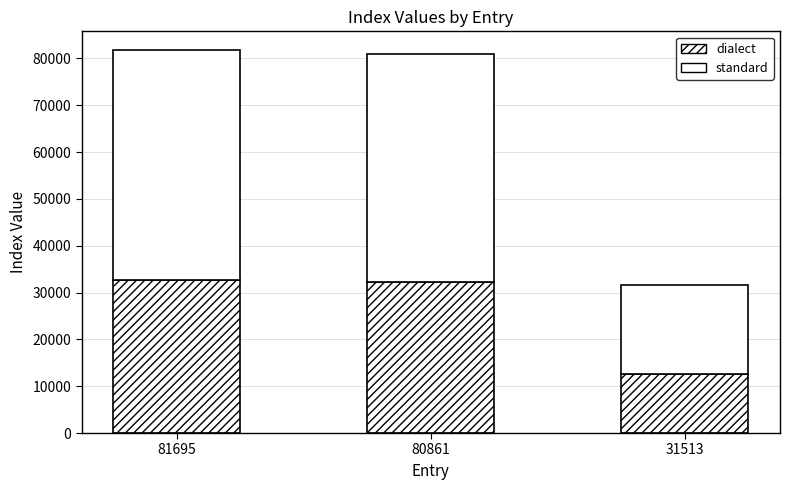

Are the bars grouped side by side (vs. stacked)?

No